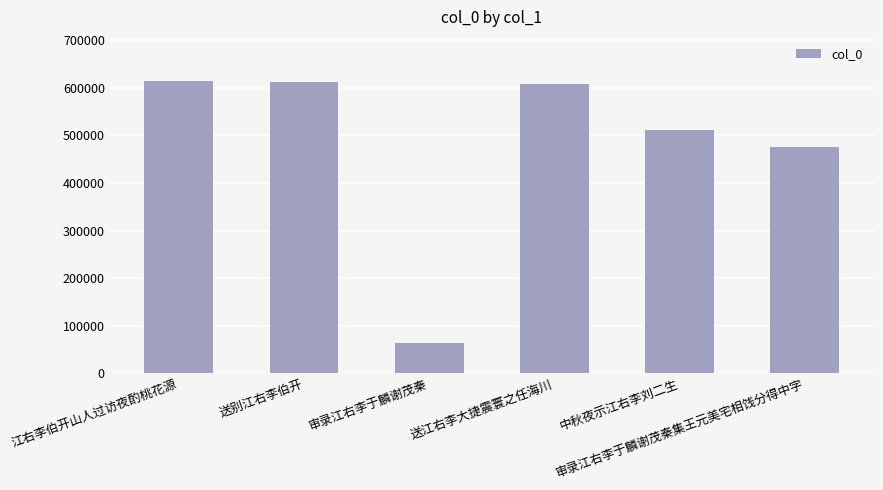

What is the ratio of the value at 送别江右李伯开 to the value at 江右李伯开山人过访夜酌桃花源?

1.0